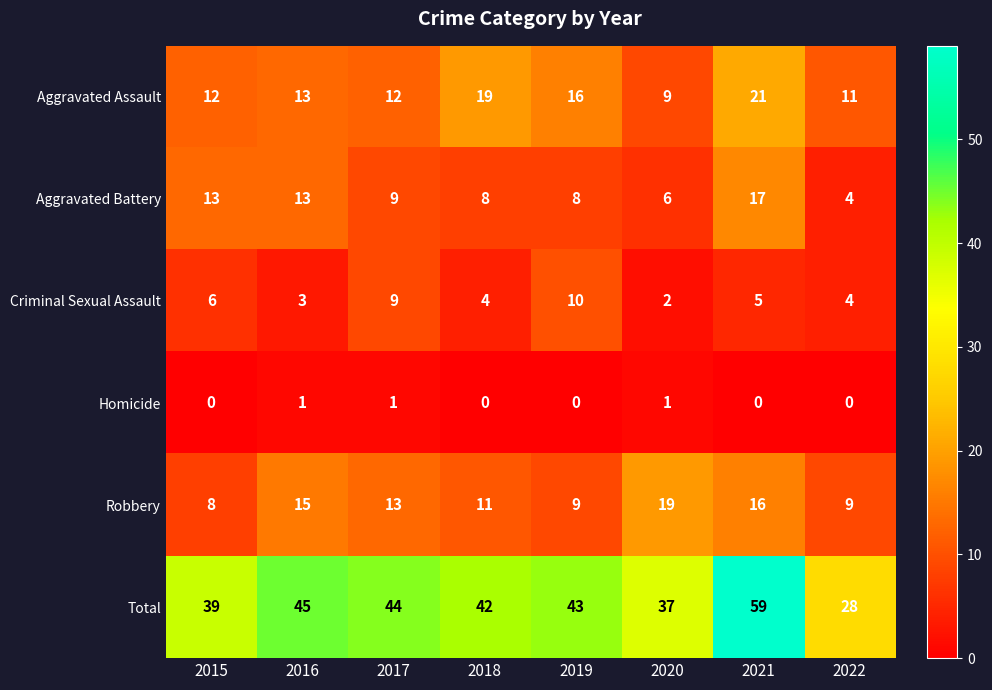

Between 2015 and 2020, which series saw the biggest shift?

Robbery